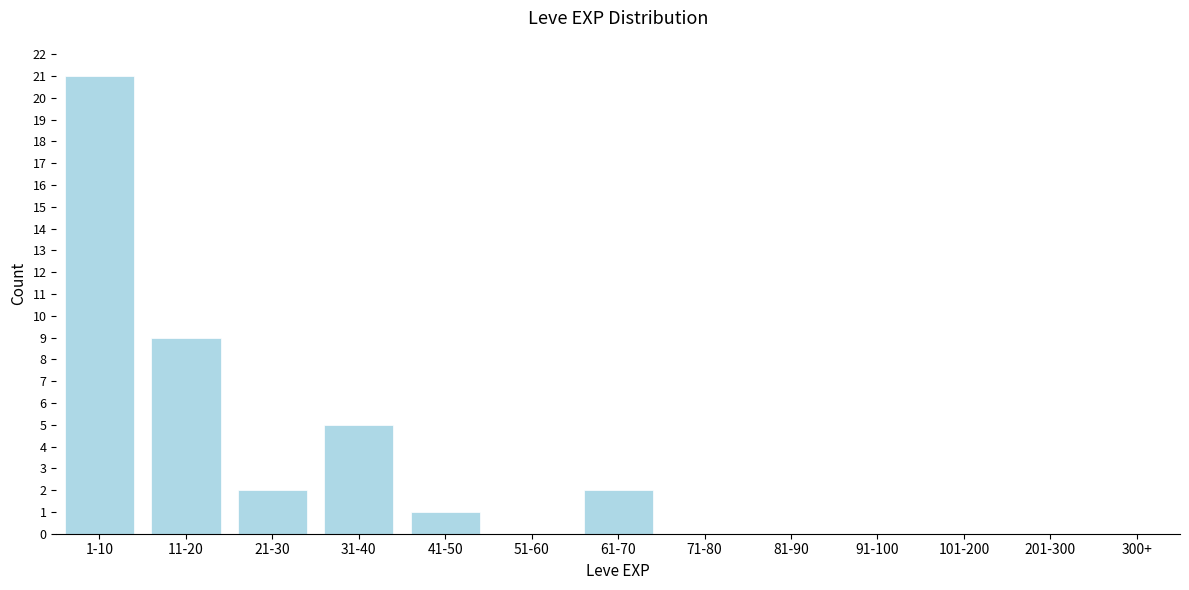

Reading left to right, transcribe all the data shown in this chart.

1-10=21	11-20=9	21-30=2	31-40=5	41-50=1	51-60=0	61-70=2	71-80=0	81-90=0	91-100=0	101-200=0	201-300=0	300+=0